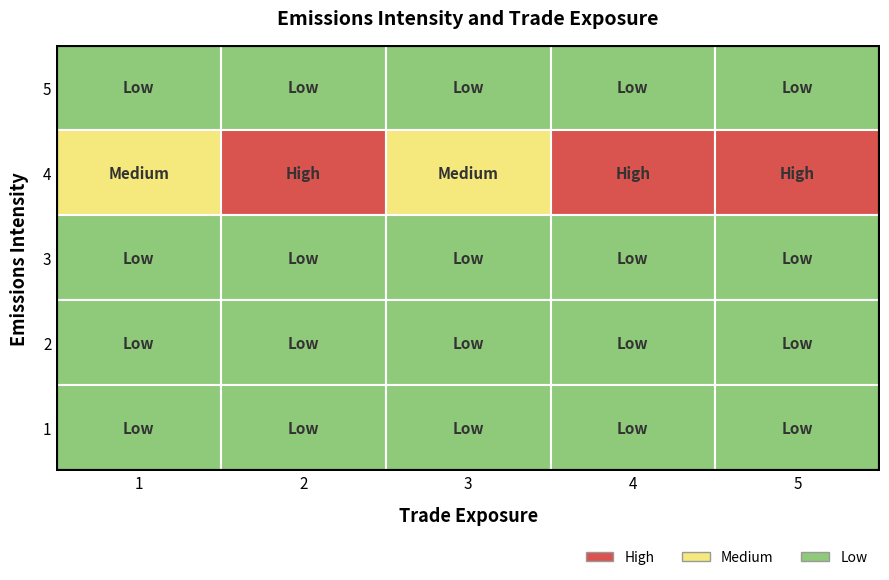

Count the number of categories in the chart.

5